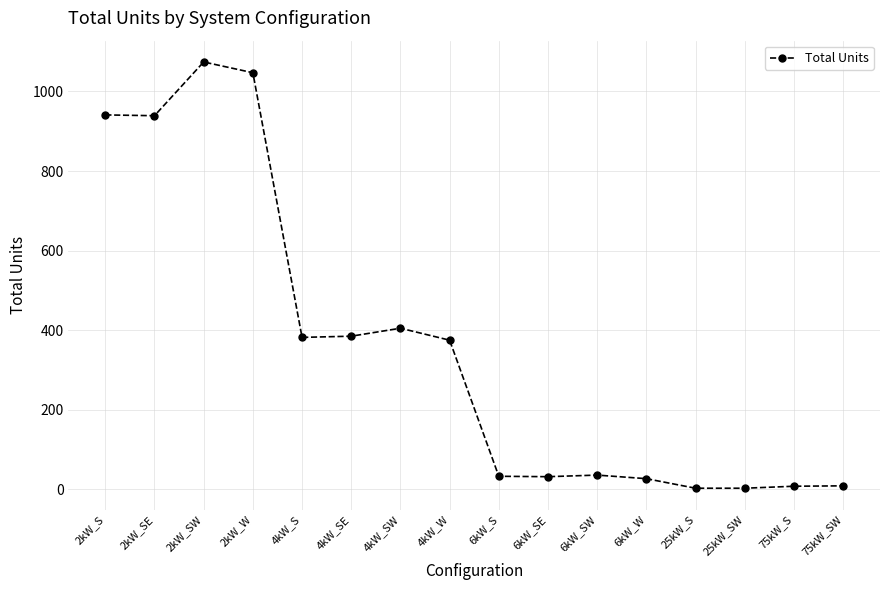

What is the difference between the maximum and minimum values?

1071